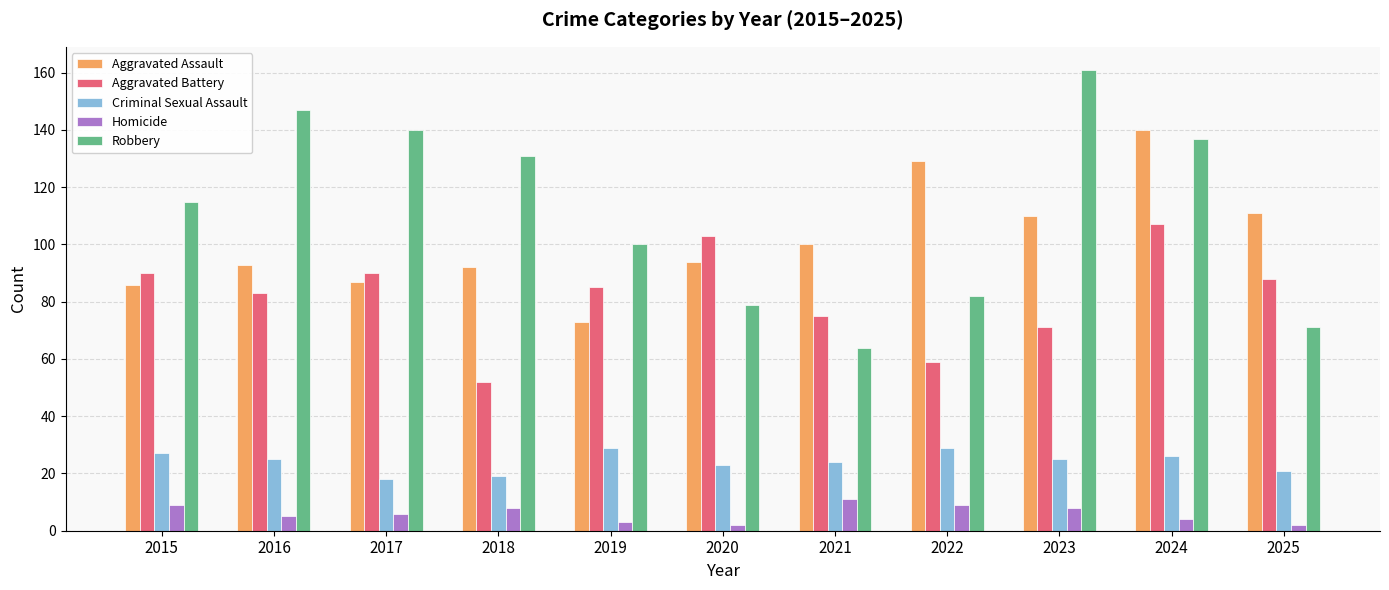

Is the value of Criminal Sexual Assault at 2018 greater than the value of Robbery at 2015?

No